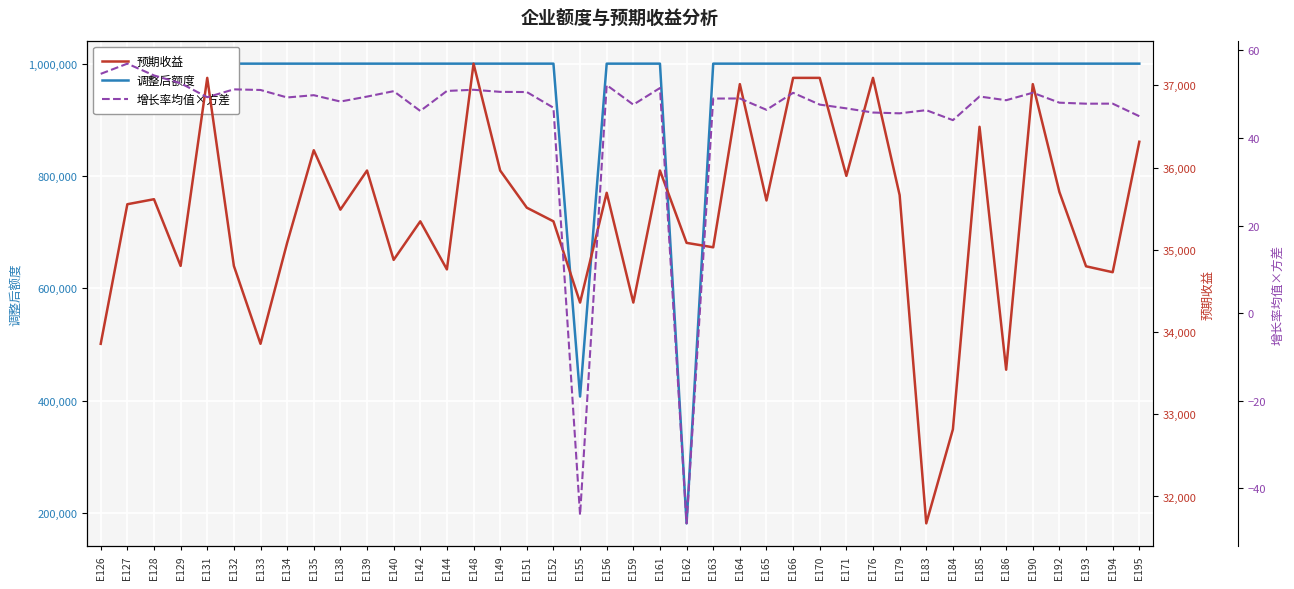

At which category is the sum across all series the highest?

E148